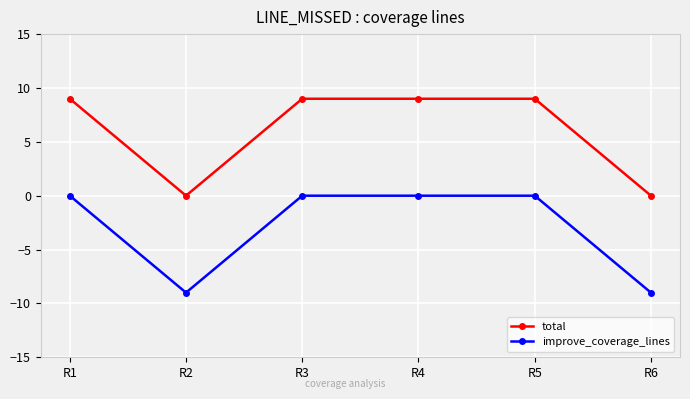

How many distinct data groups are displayed?

2